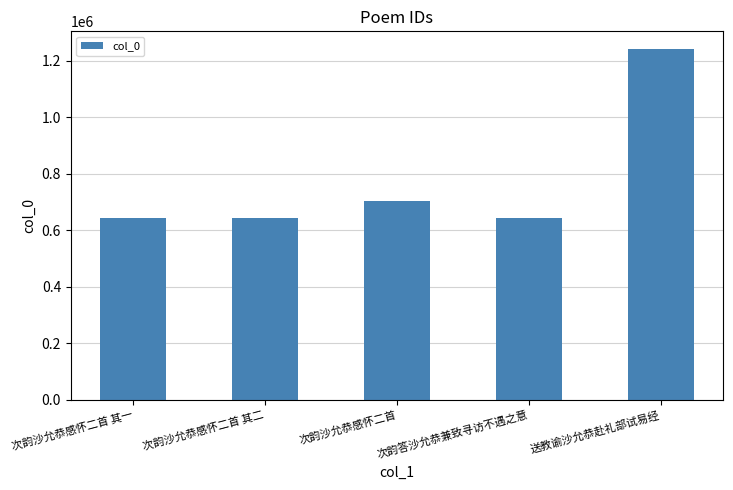

What is the smallest value displayed?

641839